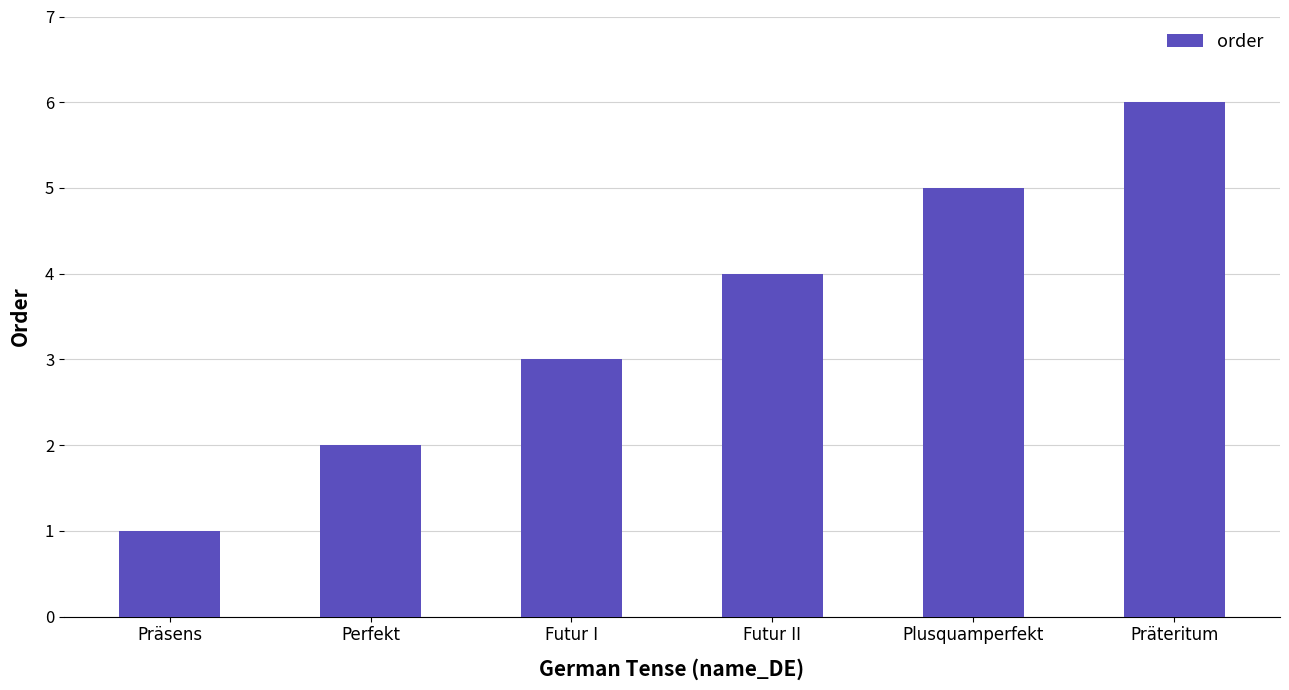

At which label is the value closest to 3?

Futur I